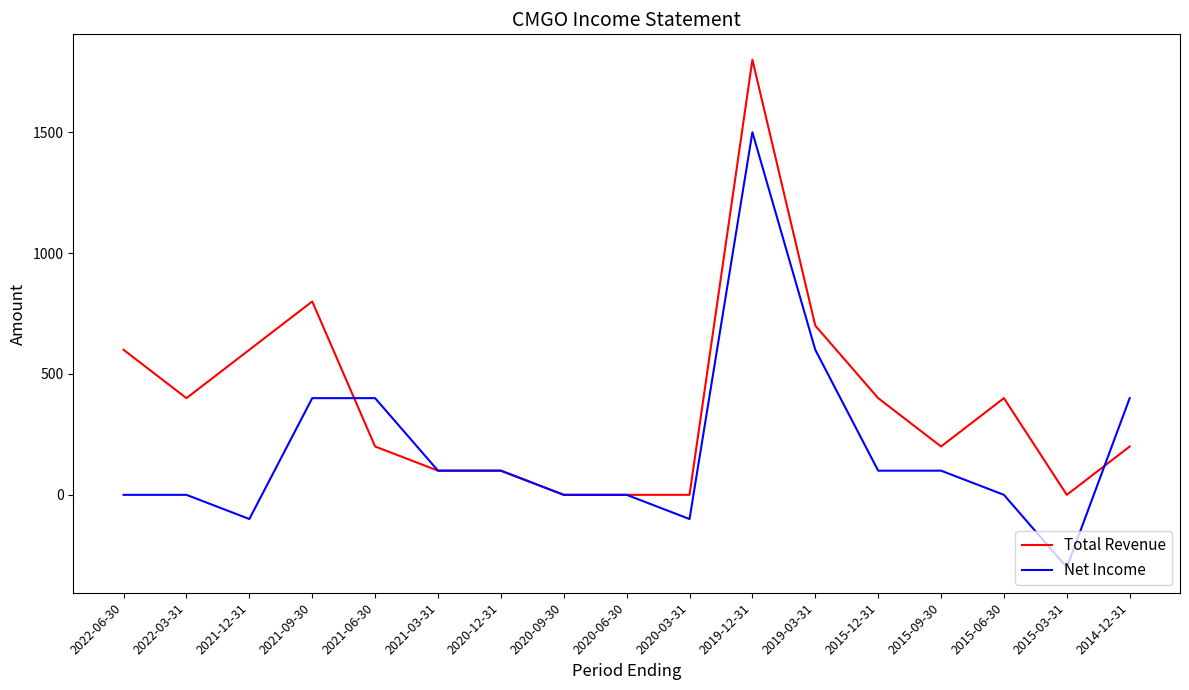

What are all the series names shown in the legend?

Total Revenue, Net Income